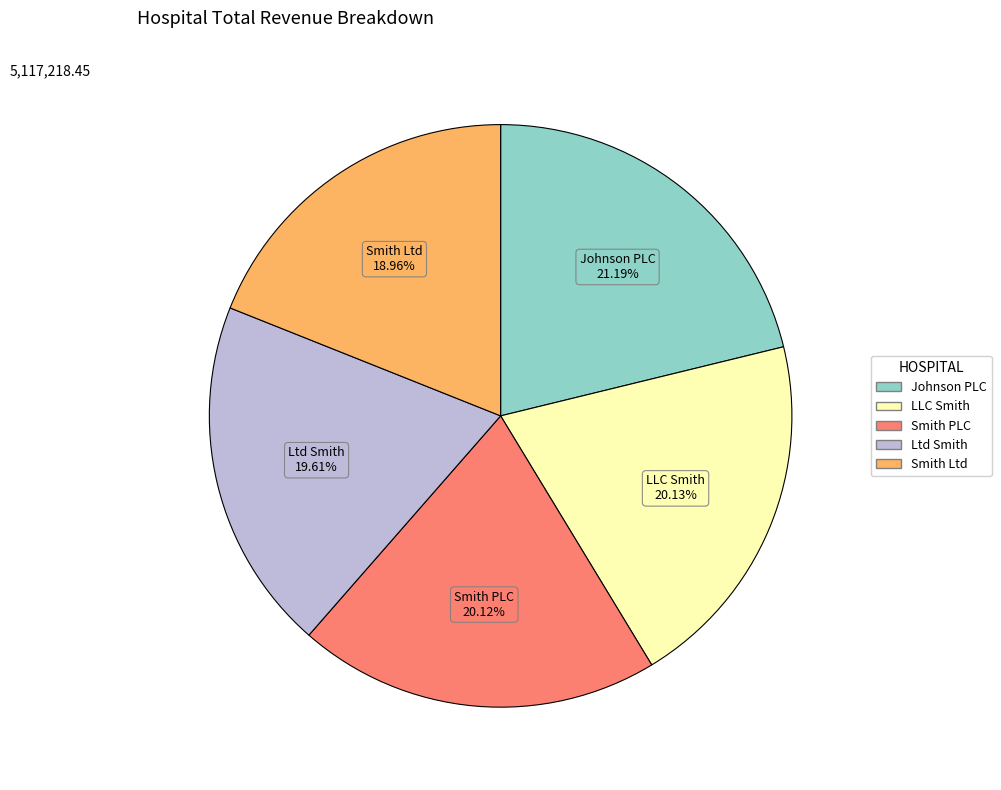

What percentage do Johnson PLC and Ltd Smith together represent?

40.8%